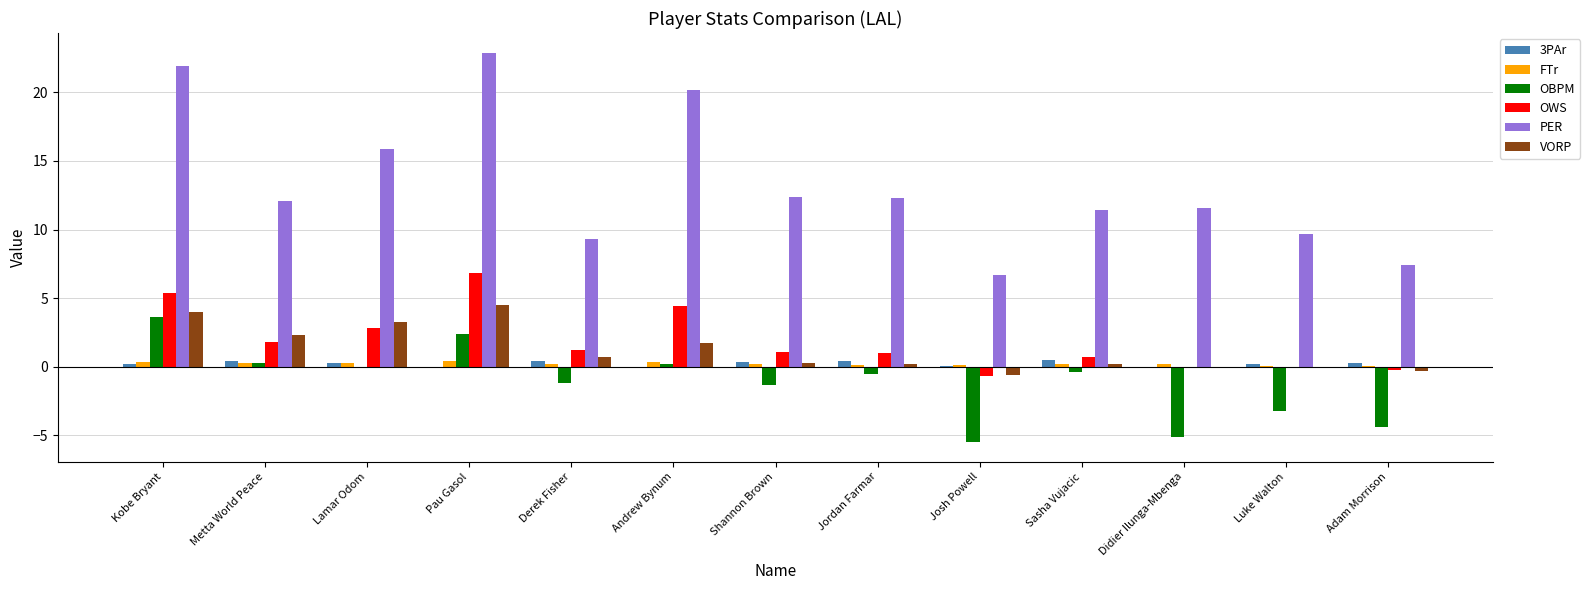

The value of VORP at Derek Fisher is 0.7. True or false?

True